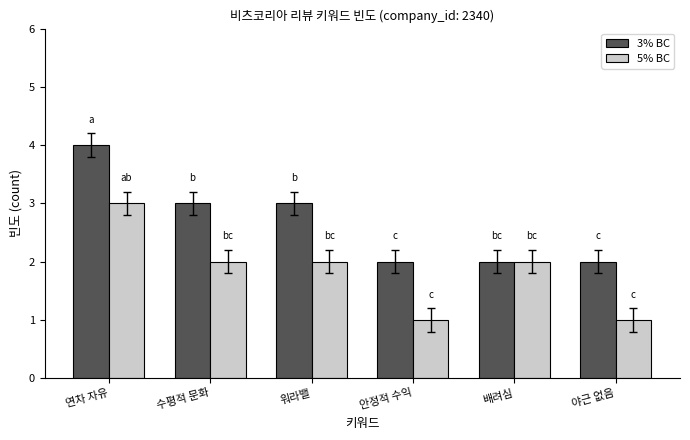

List the series in order of their overall mean, lowest first.

5% BC, 3% BC